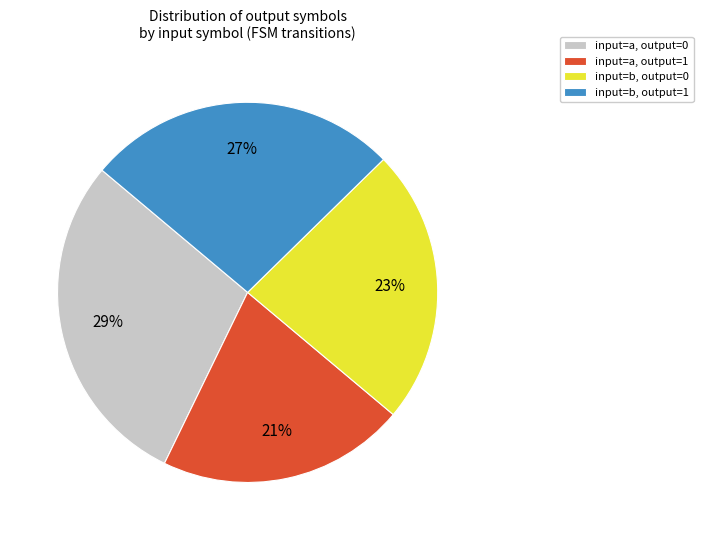

Combined, do input=b, output=1 and input=a, output=1 account for over 50%?

No